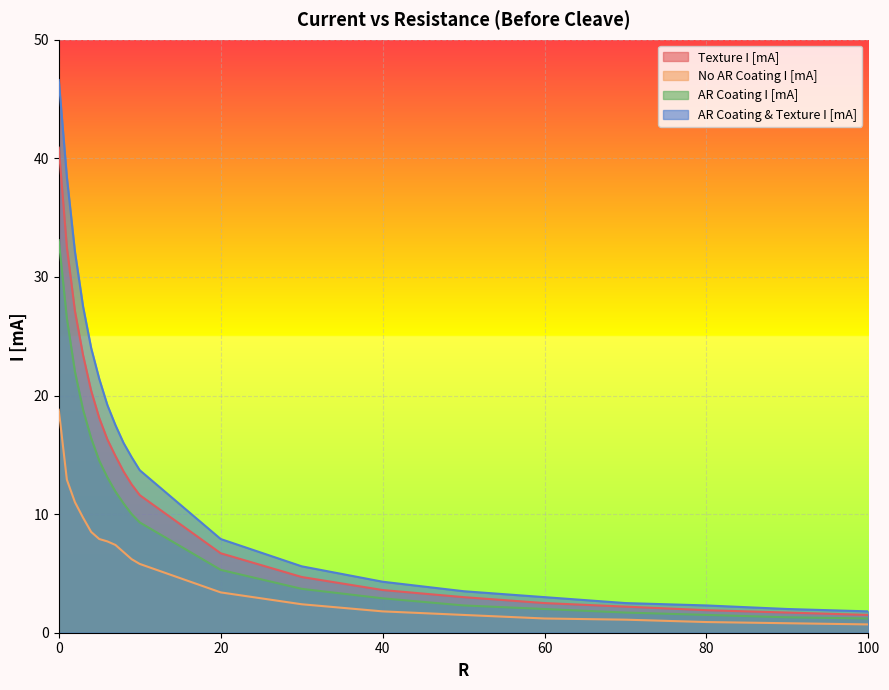

Which series has the widest spread of values?

AR Coating & Texture I [mA]